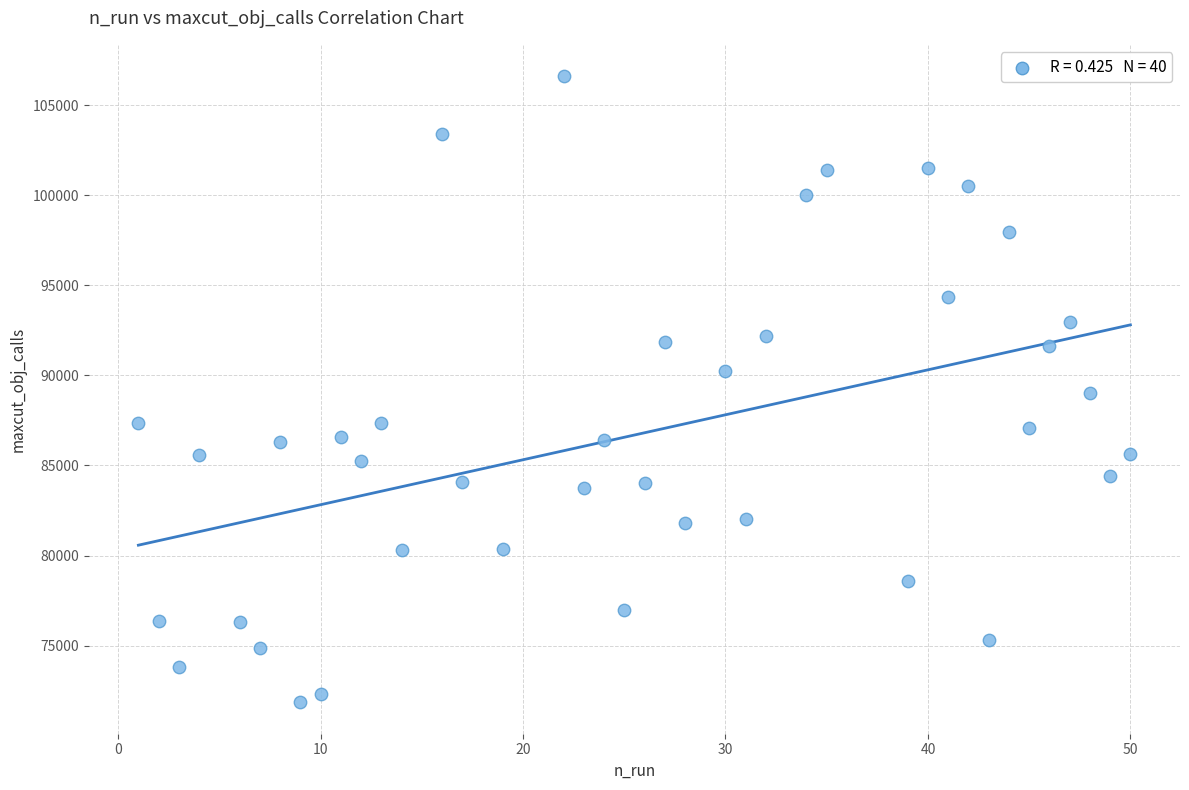

What is the range of X values (max minus min)?

49